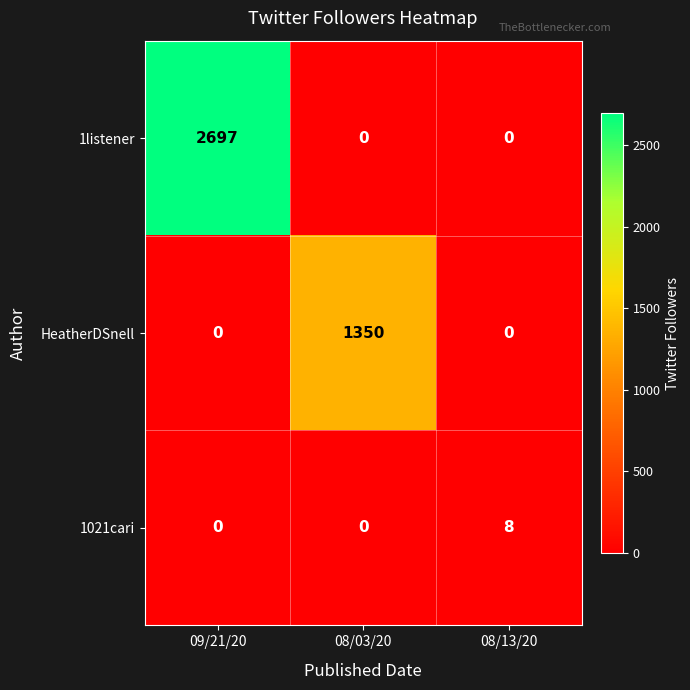

Count the 1listener values in the range 0 to 2697.

3